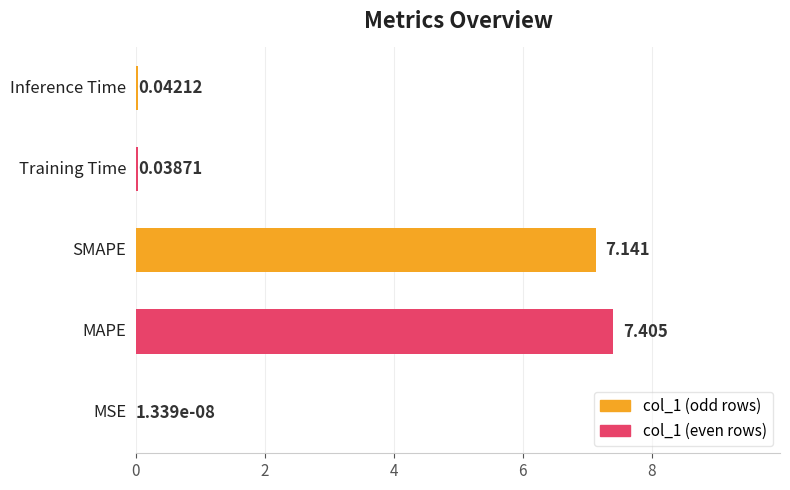

Are the bars horizontal?

Yes